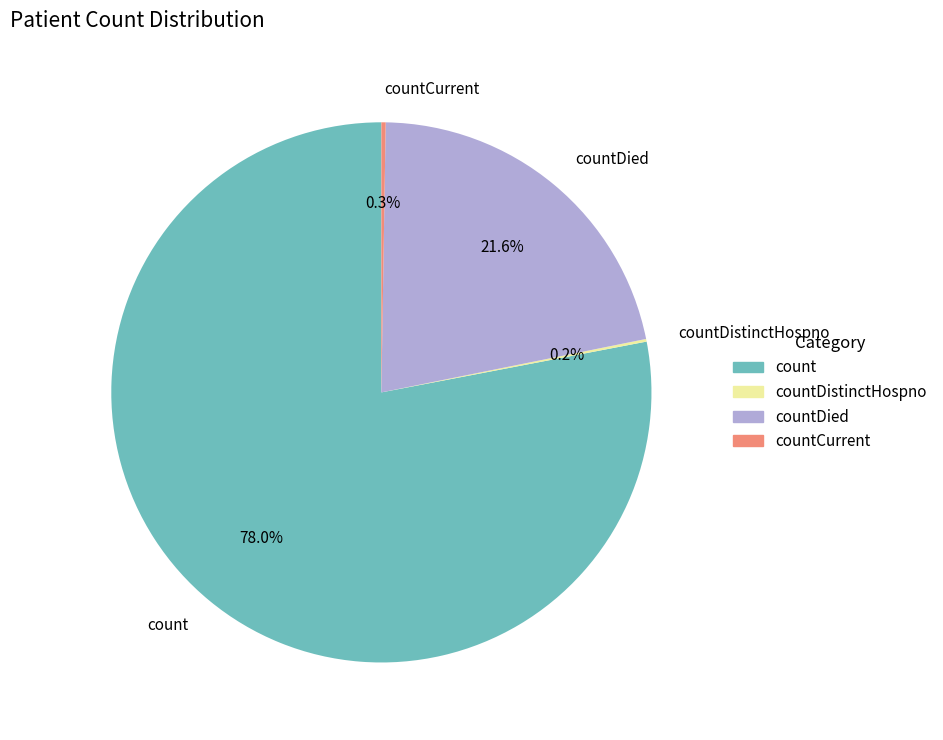

Which category has the biggest portion of the pie?

count